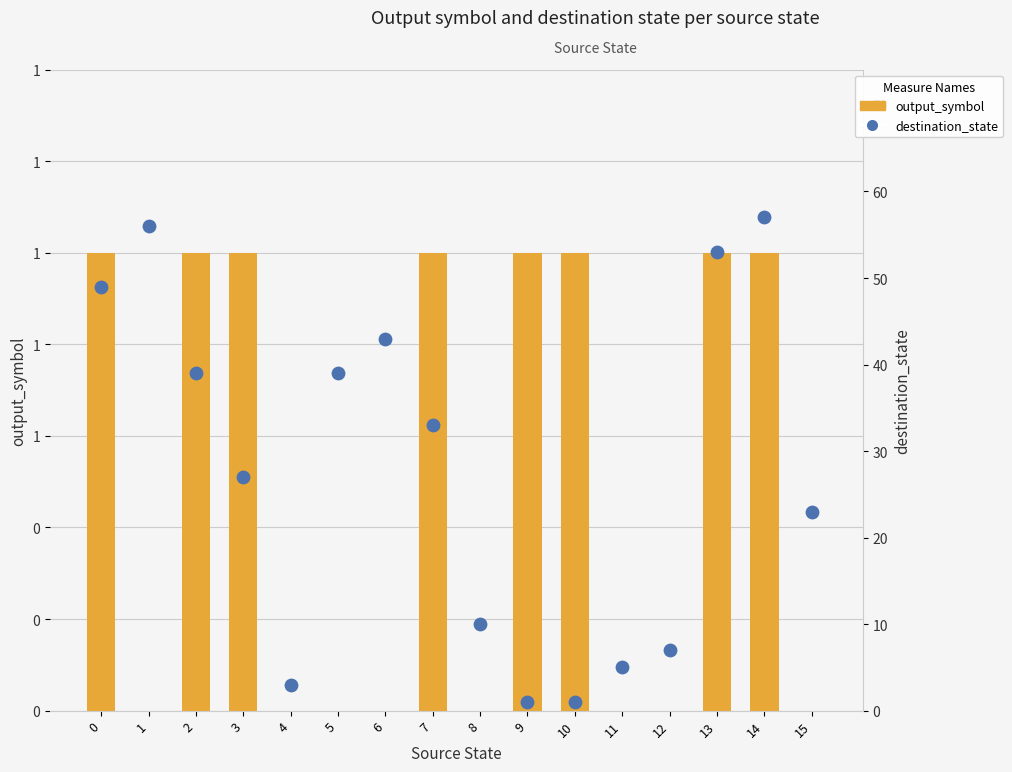

What are all the series names shown in the legend?

output_symbol, destination_state